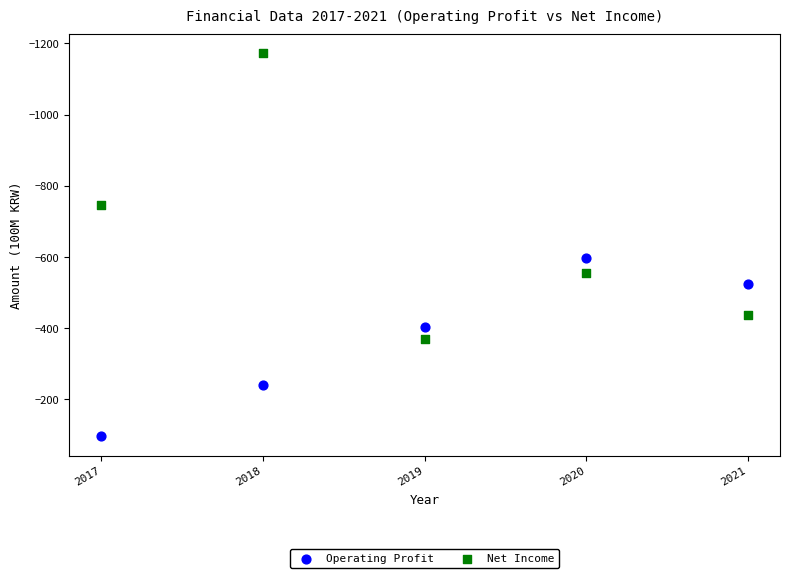

What is the X range (max minus min) for the scatter plot?

4